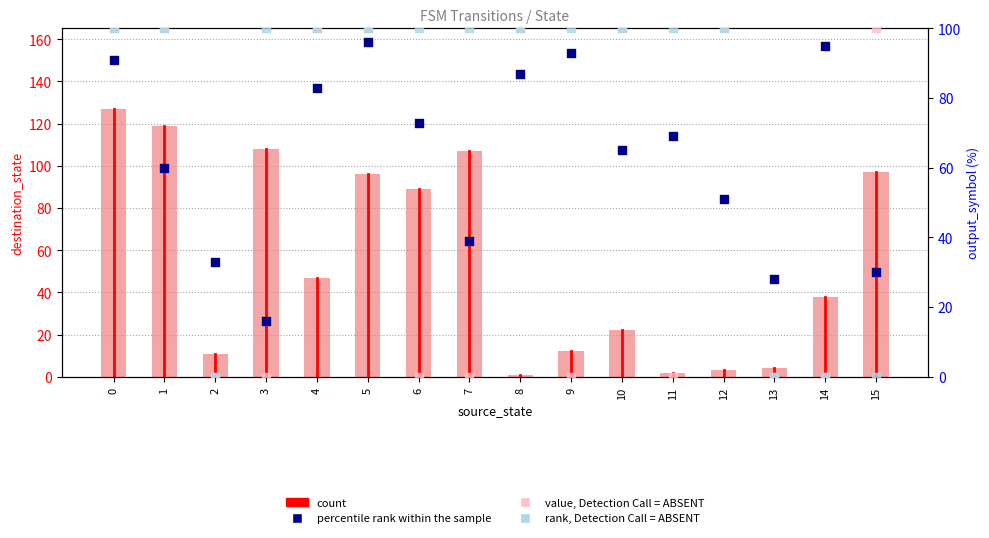

Which series contains the highest Y value?

count